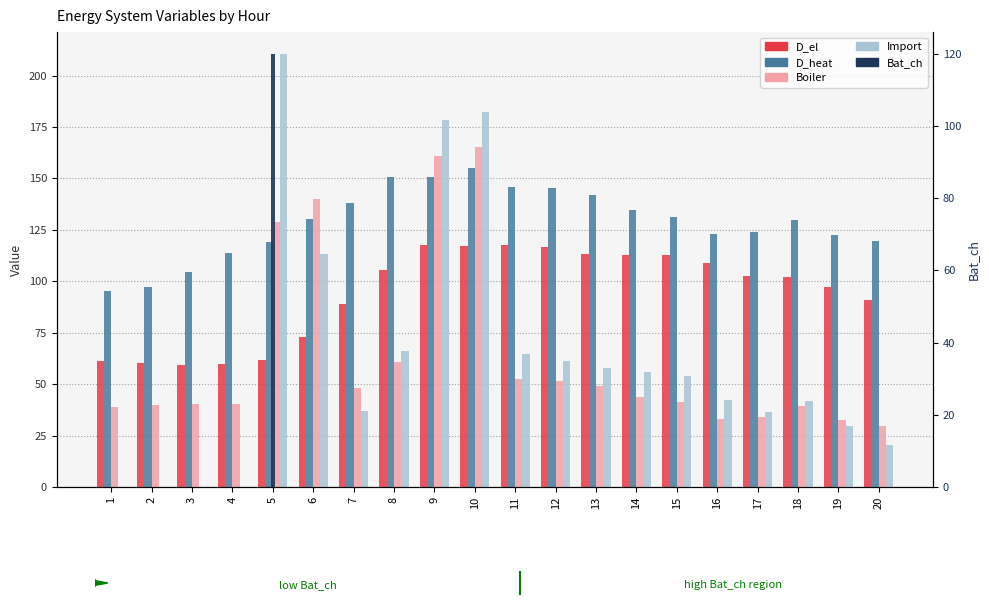

Is the value of D_heat at 5 greater than the value of Boiler at 9?

No